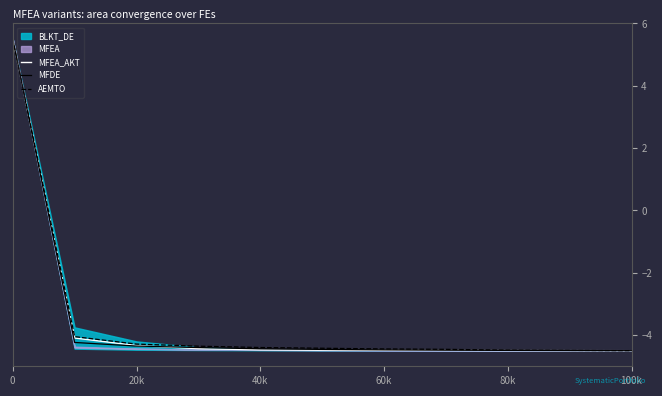

Which series ends up on top after the final intersection of MFDE and MFEA_AKT?

MFDE